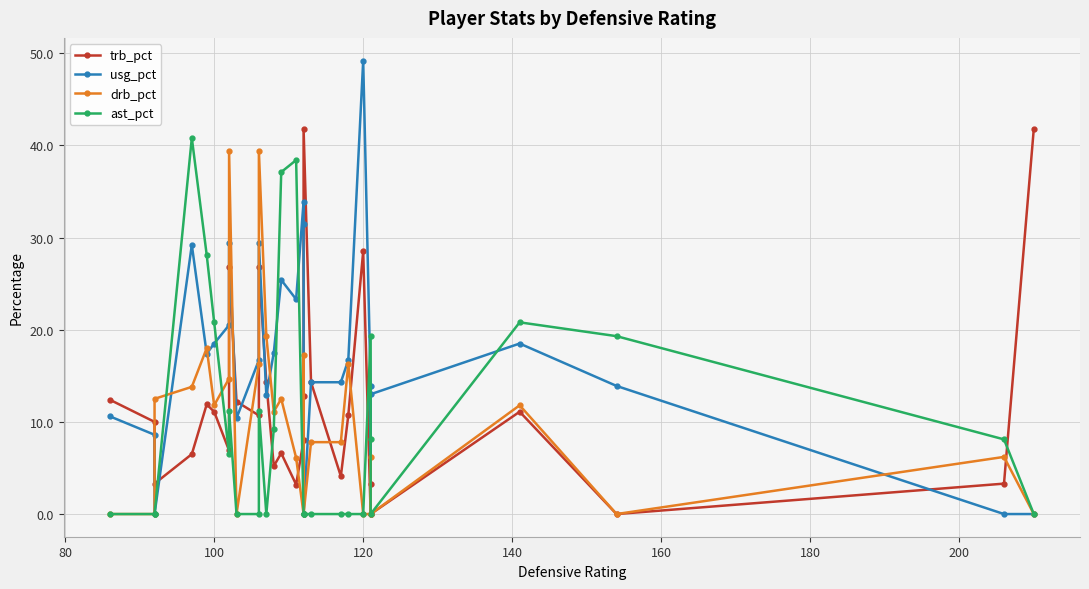

List the series in order of their peak value, lowest first.

drb_pct, ast_pct, trb_pct, usg_pct